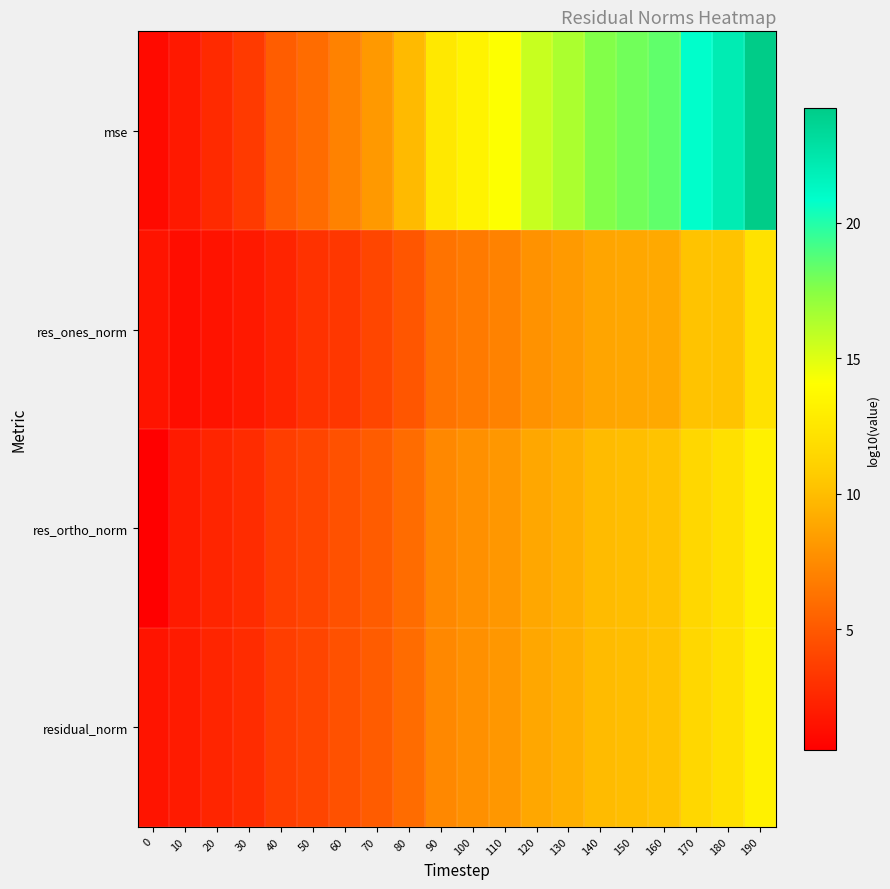

What is the difference between the highest and lowest values at 160?

9.4